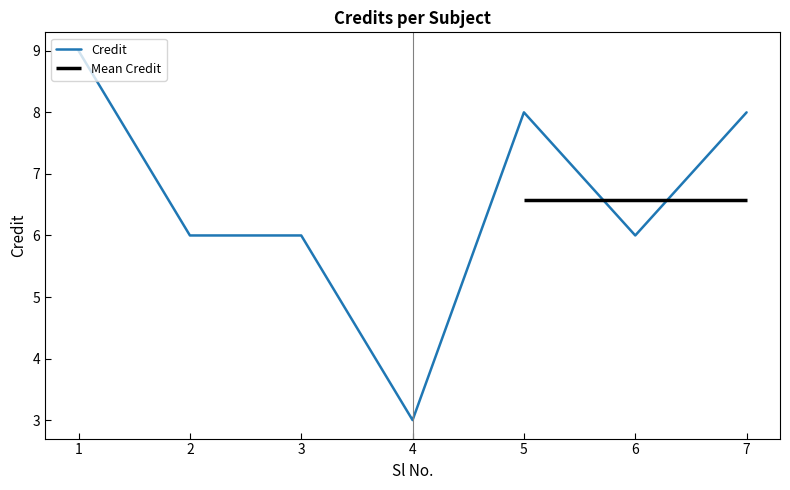

How many interior local peaks (higher than both neighbors) does the data have?

1